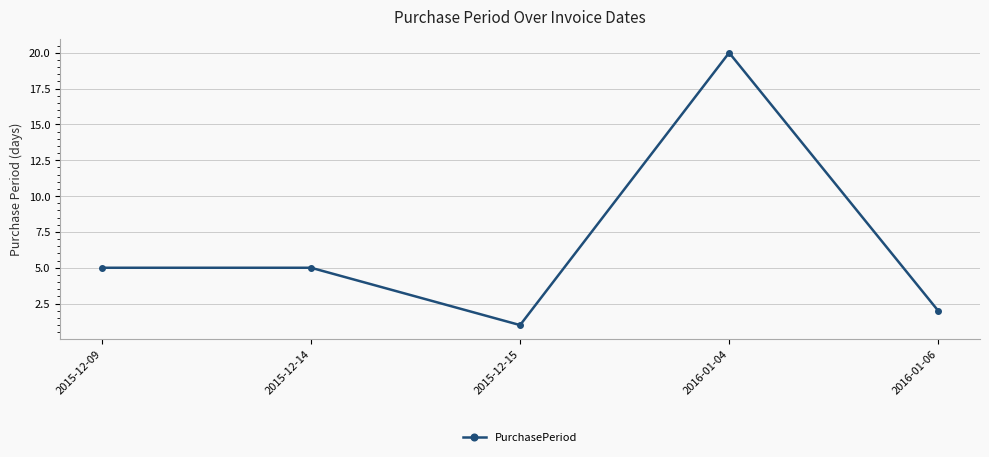

Is it true that the value at 2016-01-04 is 11?

False